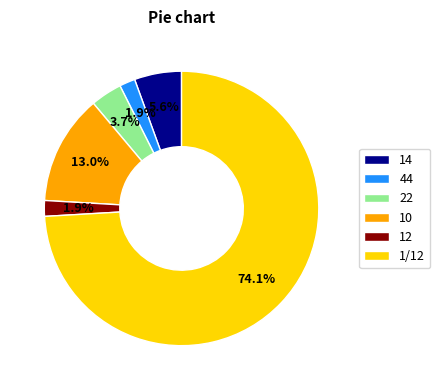

Between 44 and 10, which is larger?

10